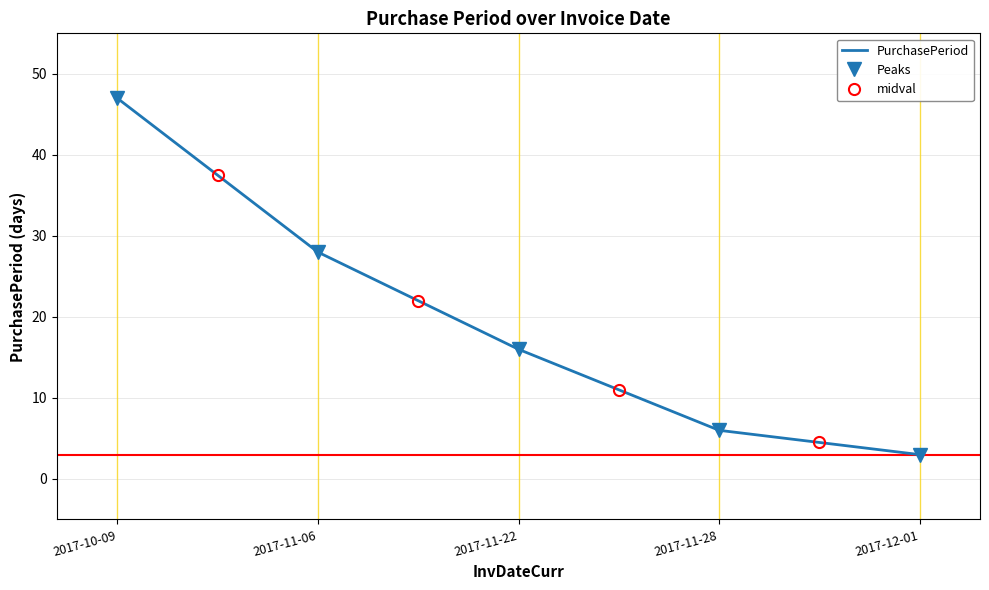

List the labels in order of value, largest first.

2017-10-09, 2017-11-06, 2017-11-22, 2017-11-28, 2017-12-01